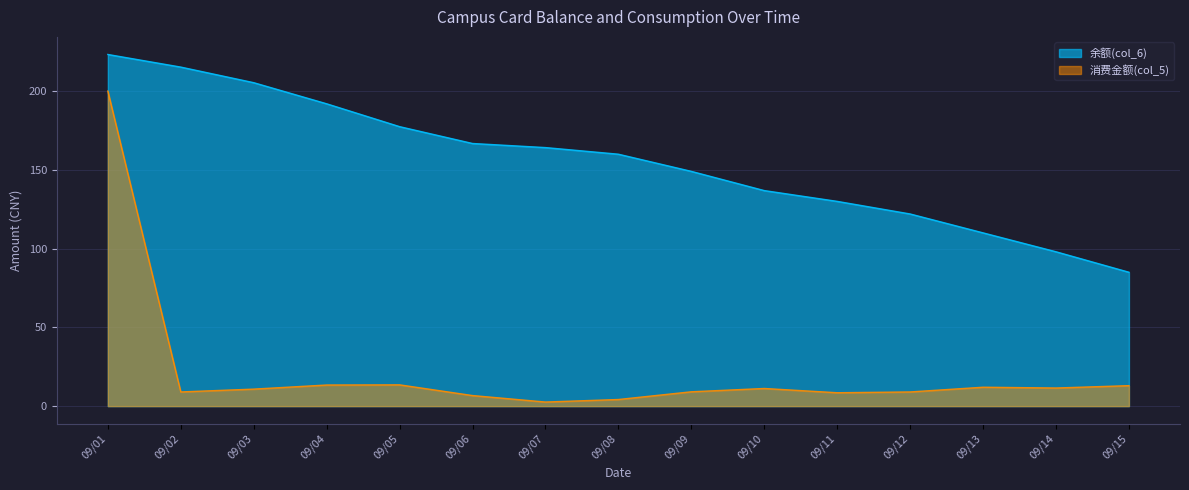

What is the lowest value of the 余额(col_6) series?

85.0